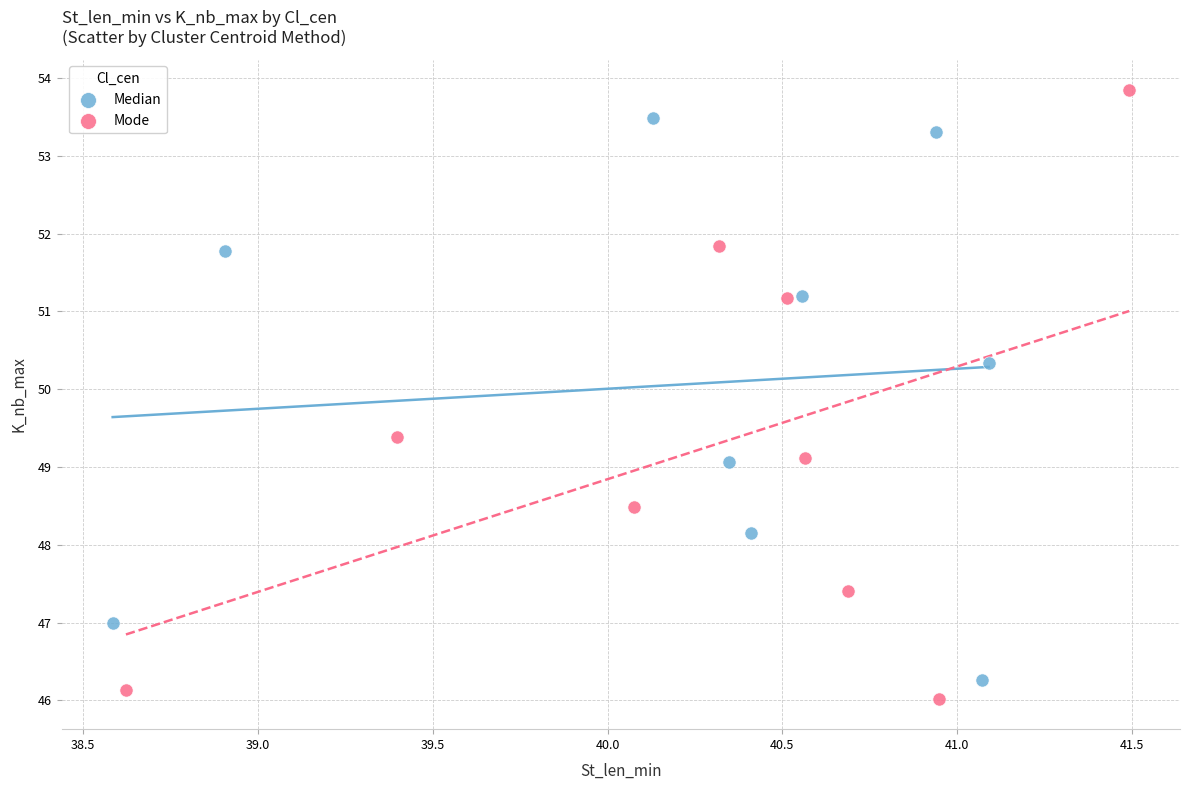

Which series contains the lowest Y value?

Mode